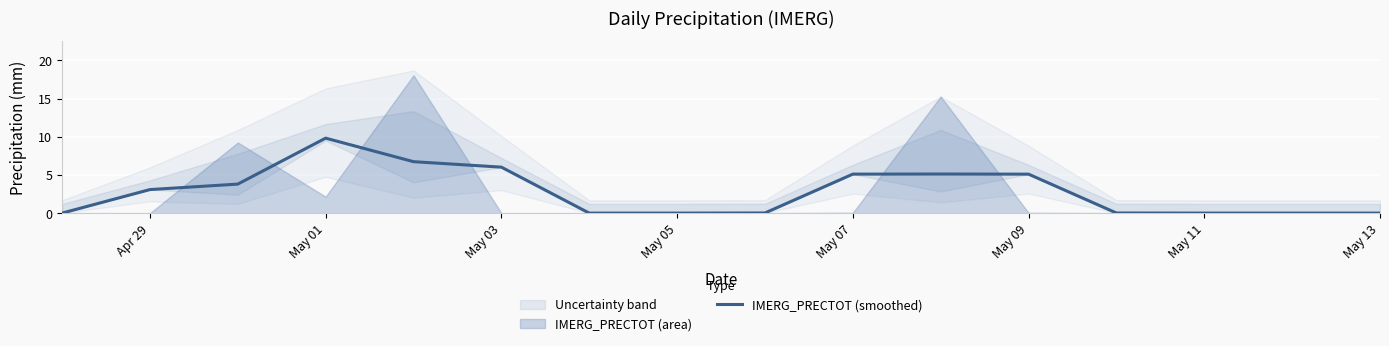

True or false: IMERG_PRECTOT (smoothed) has a value of 3.1 at Apr 29.

True